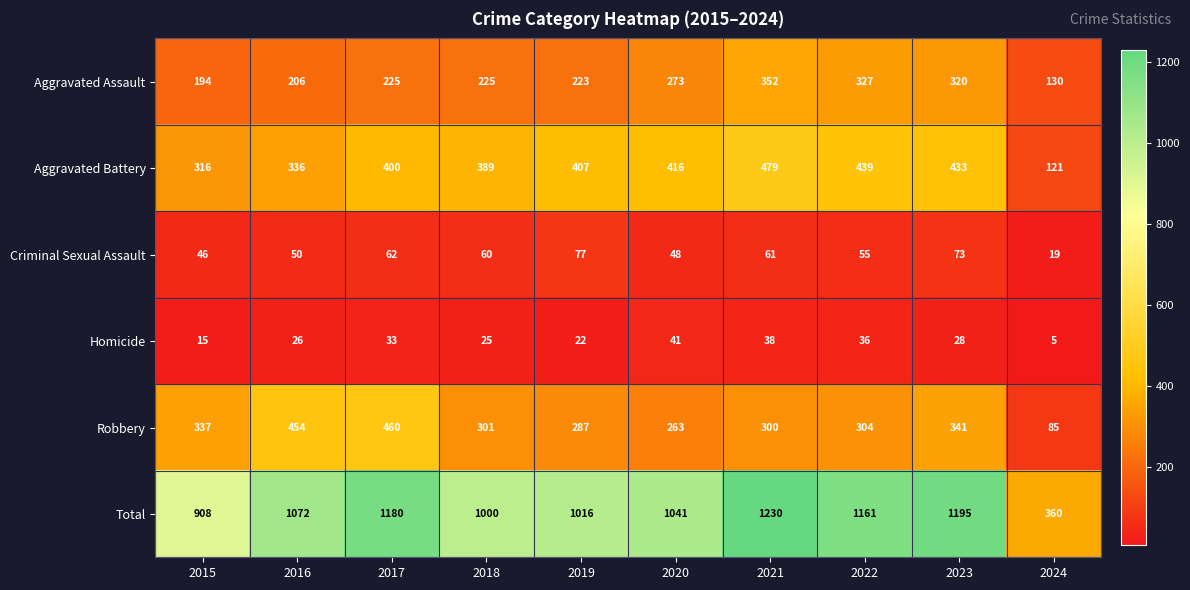

Which series has the largest total across all categories?

Total